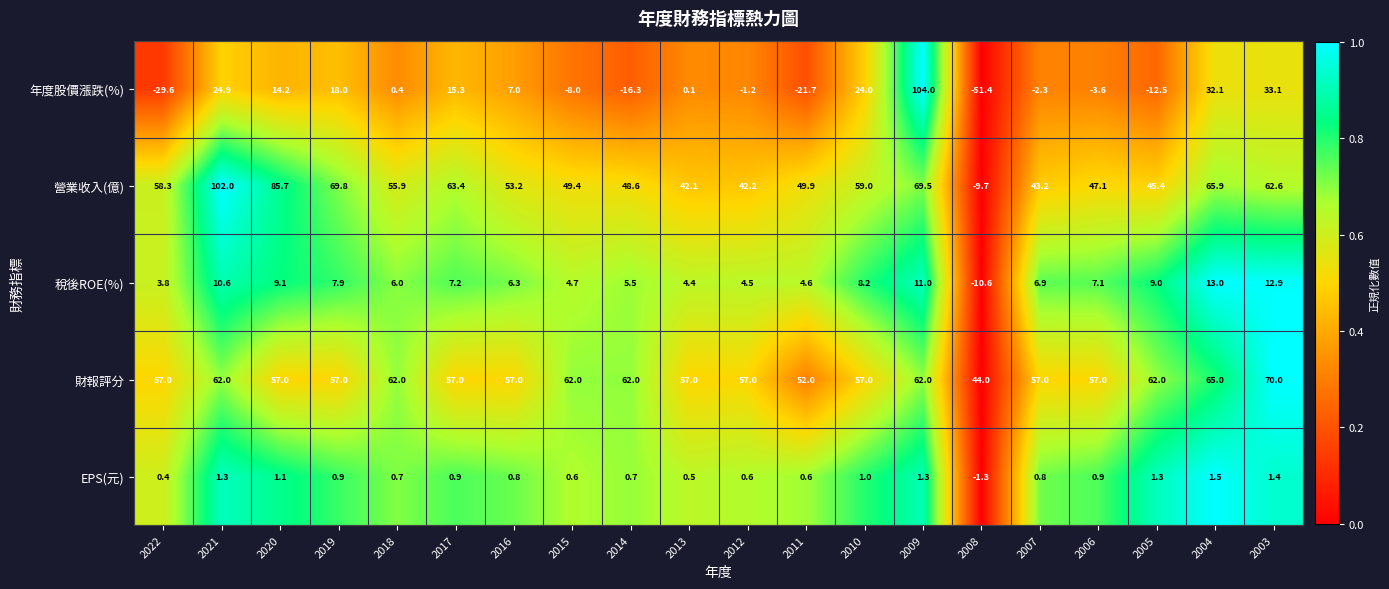

Rank the series by their maximum value, from highest to lowest.

年度股價漲跌(%), 營業收入(億), 財報評分, 稅後ROE(%), EPS(元)